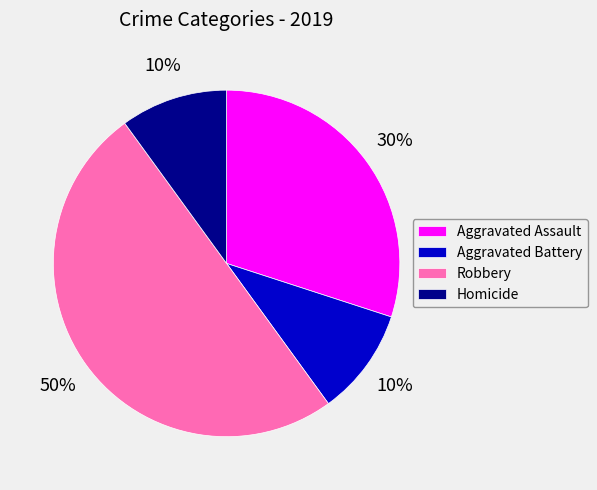

To the nearest percent, what is the difference between the largest and smallest slice percentages?

40%